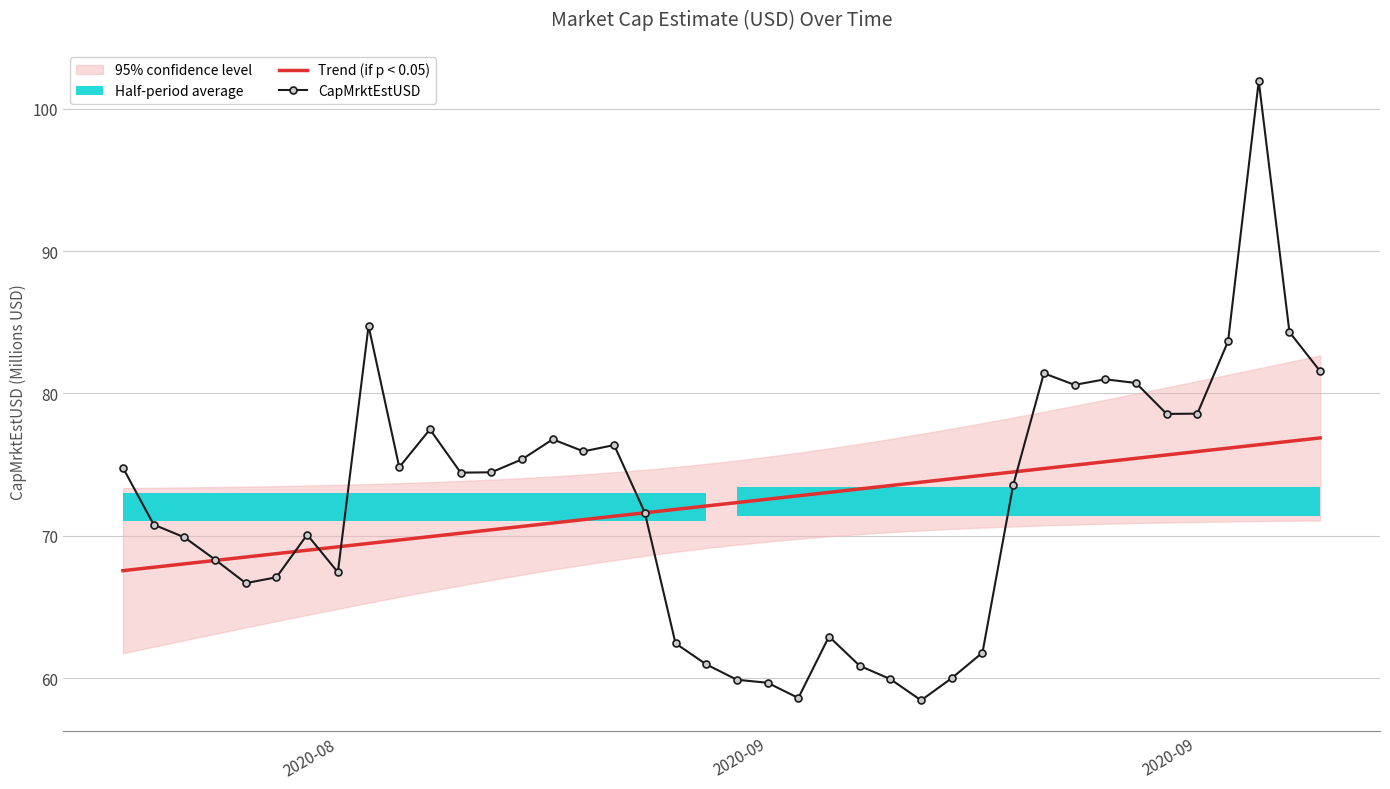

What is the lowest value of the Trend (if p < 0.05) series?

67.5